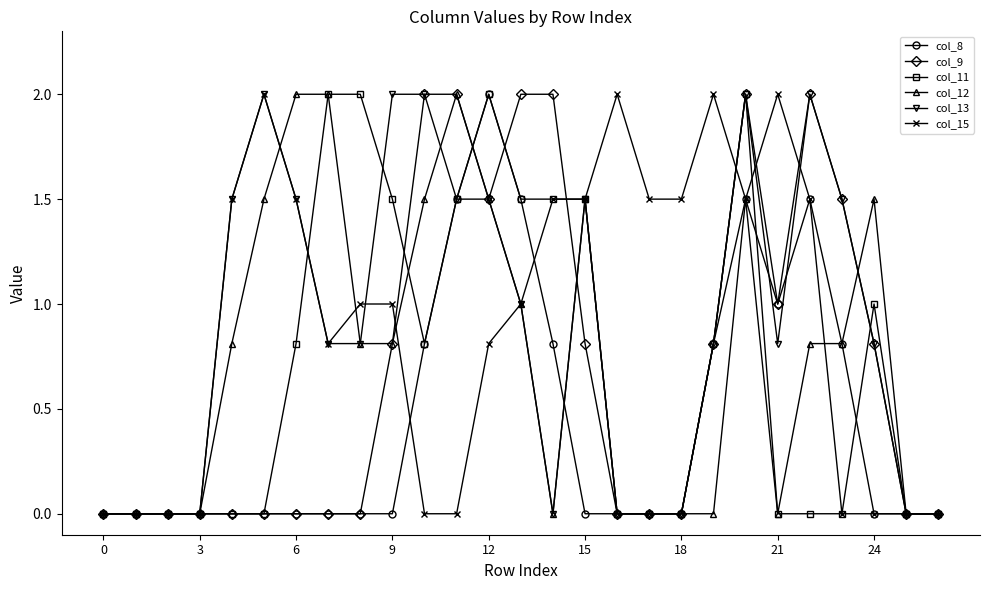

What is the maximum value for col_13?

2.0